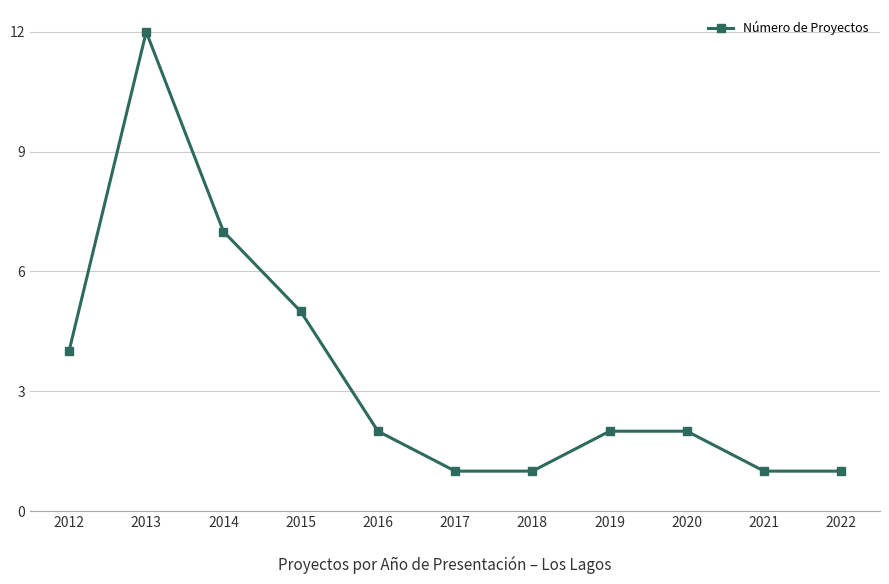

At which label does the data first exceed 2?

2012